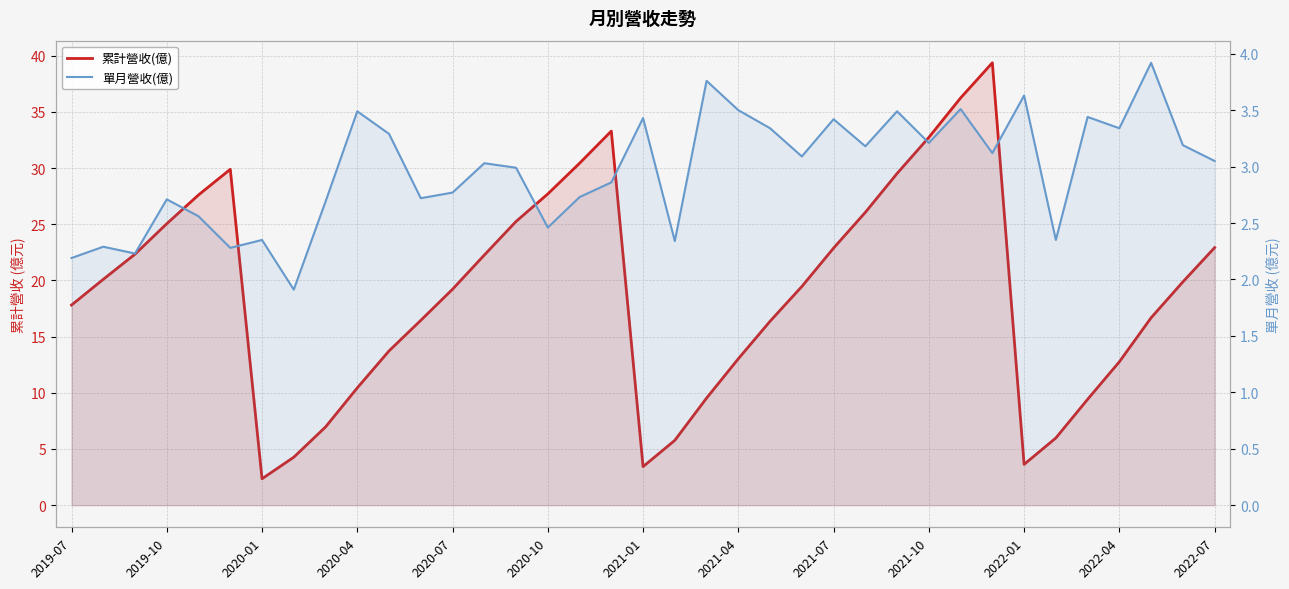

Which series has the largest total across all categories?

累計營收(億)